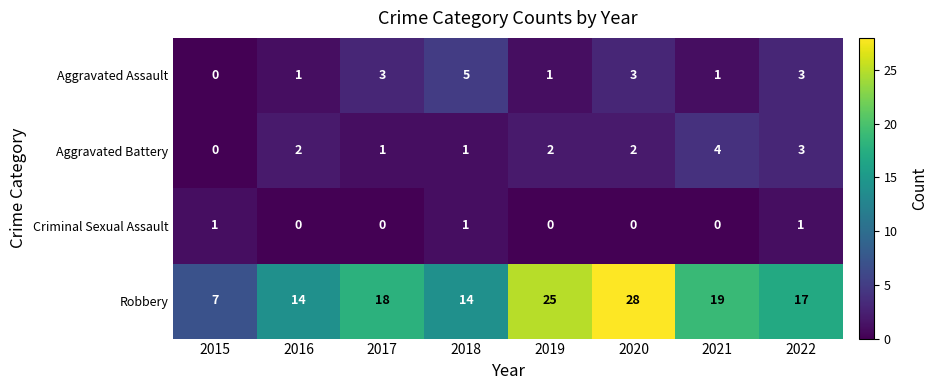

How many Aggravated Assault values are between 1 and 3?

6